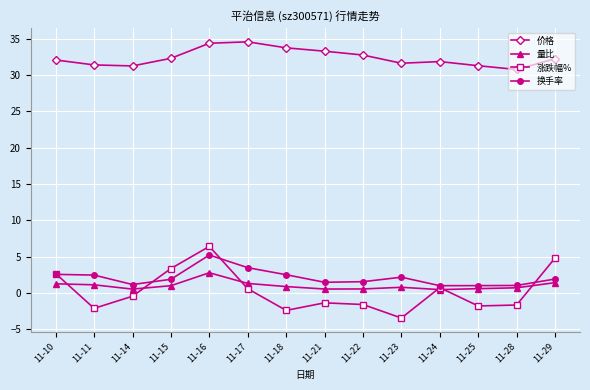

Read the 换手率 value at 11-29.

1.9